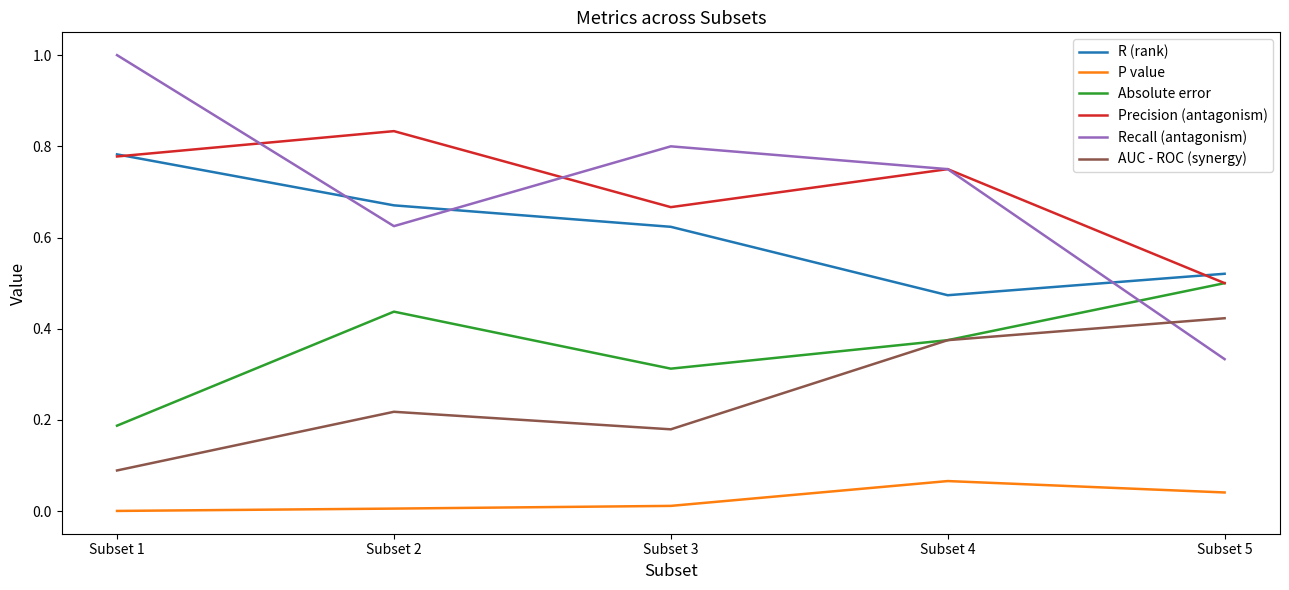

Which series has the widest spread of values?

Recall (antagonism)